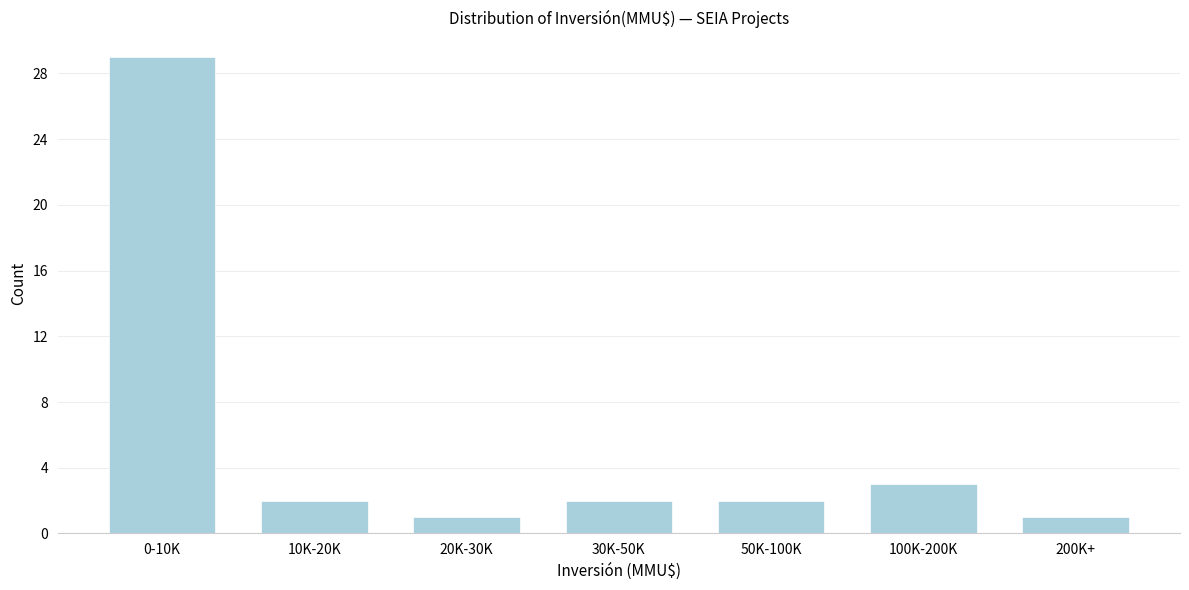

Reading left to right, extract all data points from this chart.

29	2	1	2	2	3	1